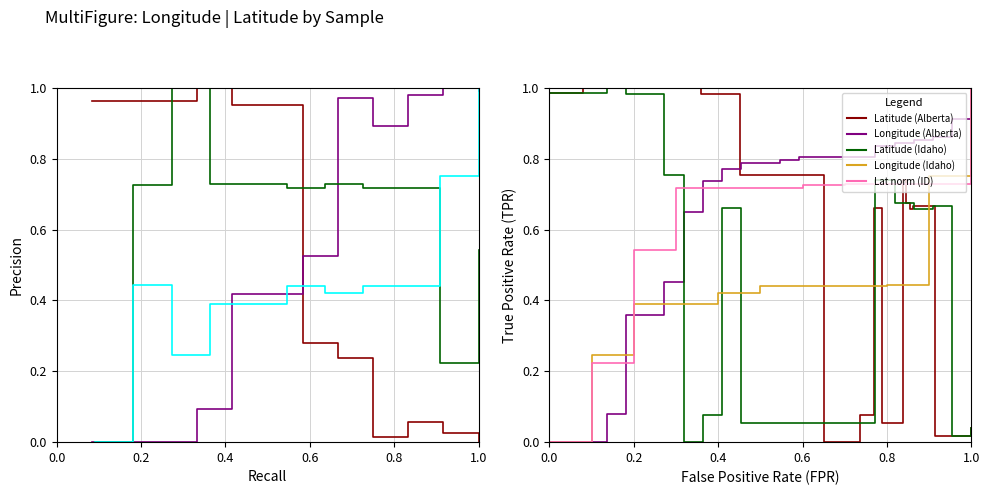

How many values in Longitude are above zero?

9